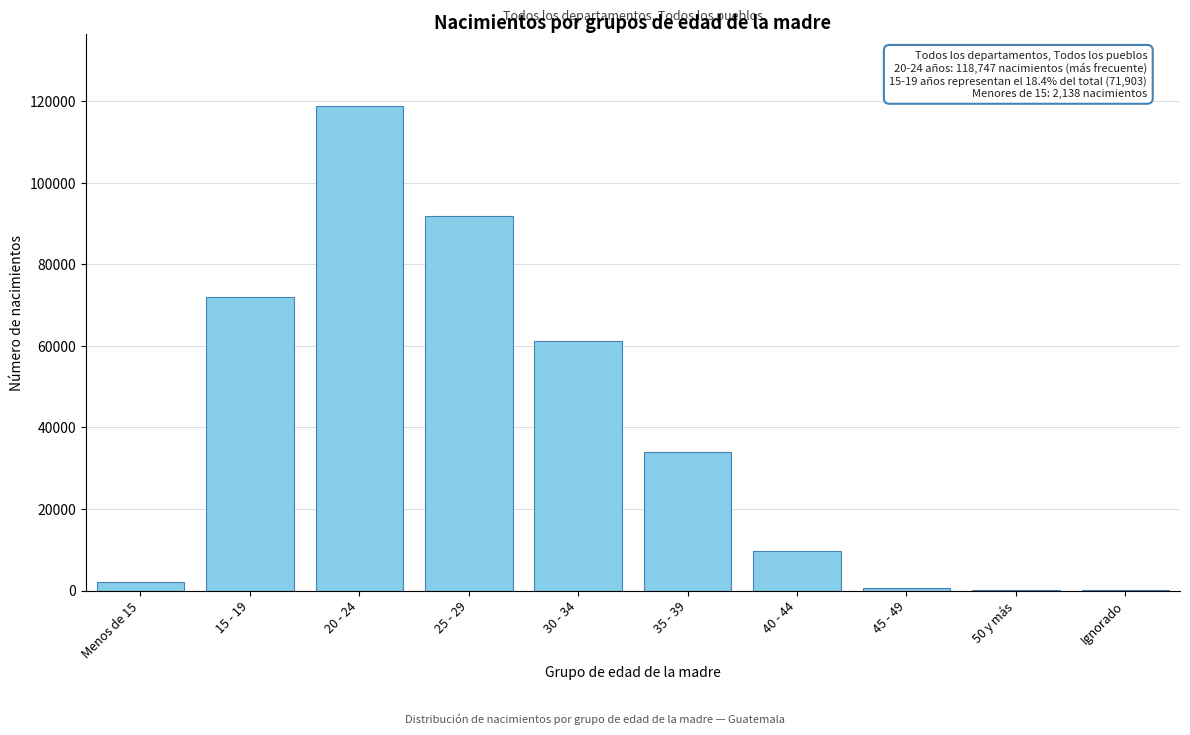

What is the change in value from 20 - 24 to 35 - 39?

-84853